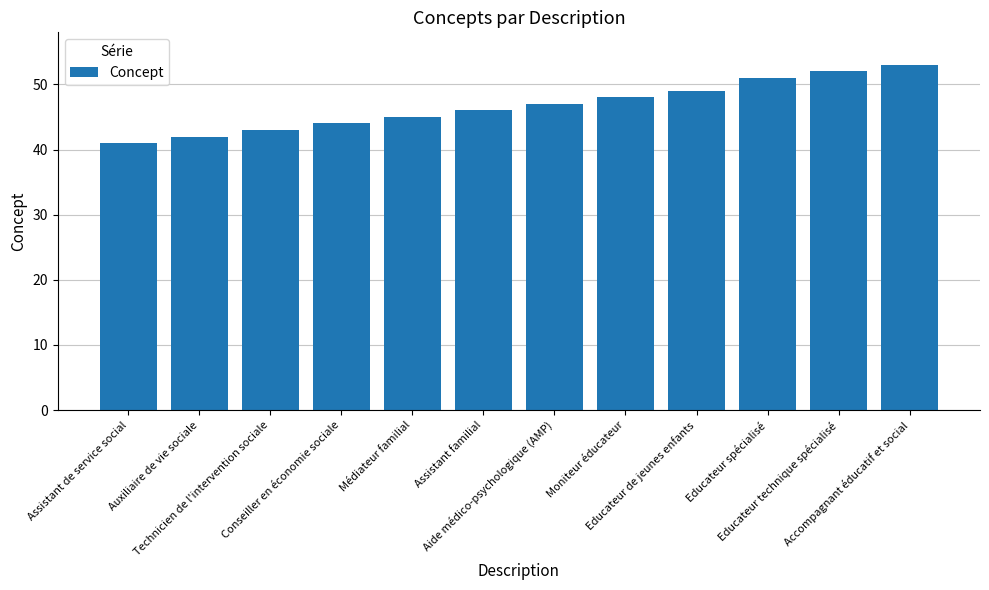

Which label corresponds to the smallest value in the chart?

Assistant de service social